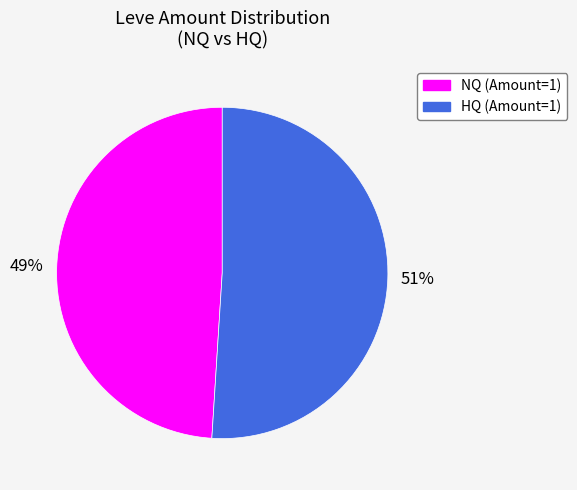

Does any single category account for the majority?

Yes